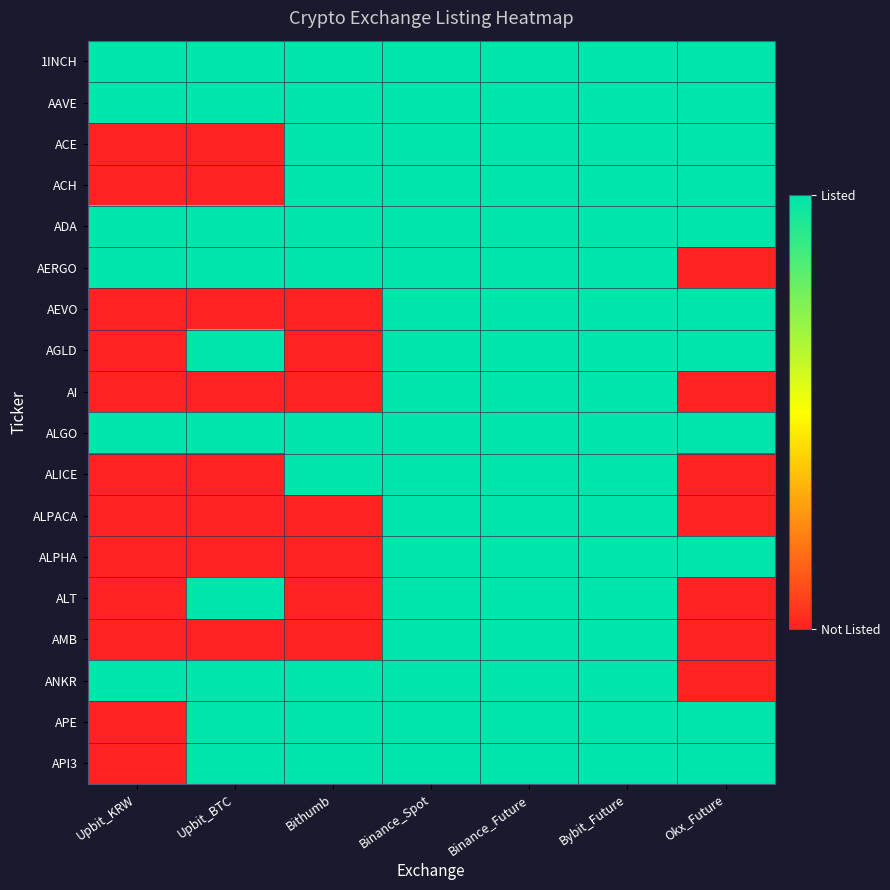

Which has a higher value, Bybit_Future or Okx_Future?

Bybit_Future